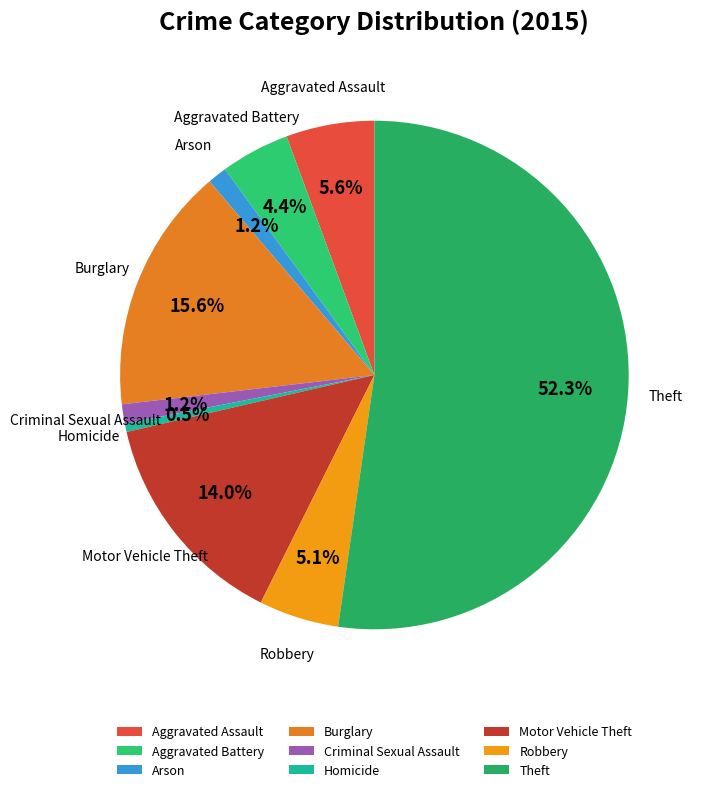

Which slice is the largest?

Theft